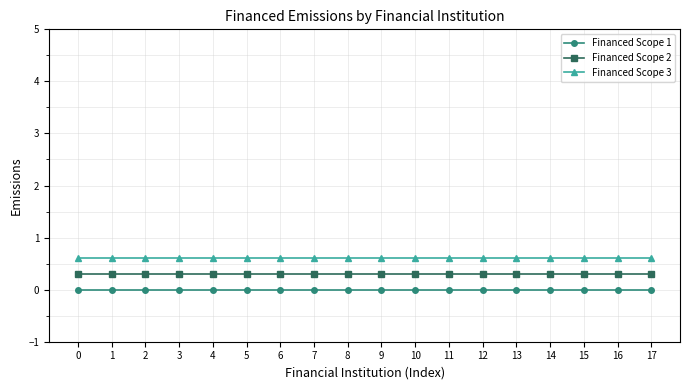

How many lines are shown in the chart?

3